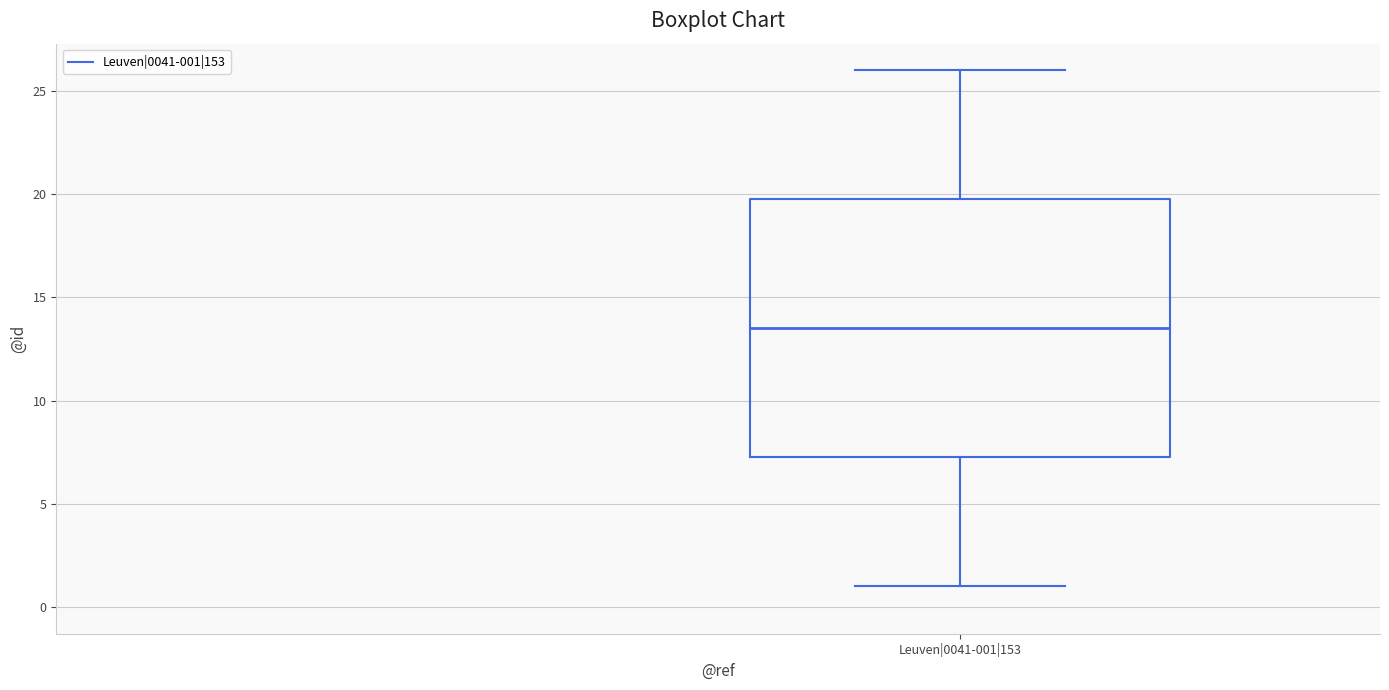

Transcribe this box plot: give where the median line is, the range the box spans, and where the two whiskers end, as read against the y-axis. The values are not printed on the chart, so give them approximately, as read against the axis.

median 13.5, box 7.5 to 20.0, whiskers 1.0 to 26.0